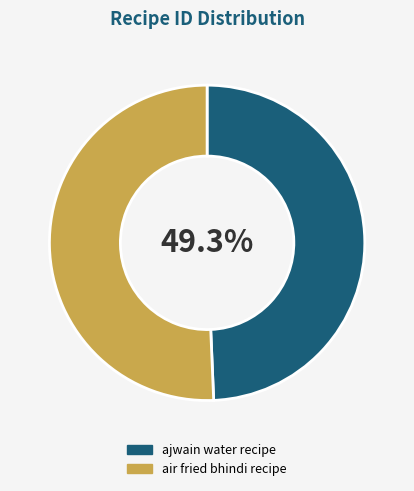

Which category has the smallest portion of the pie?

ajwain water recipe